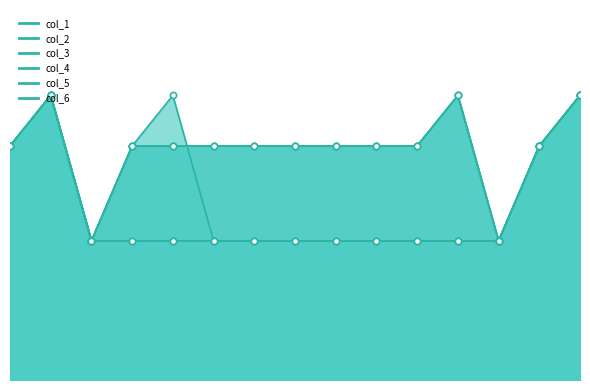

Is the value of col_1 at 2 greater than the value of col_5 at 8?

No